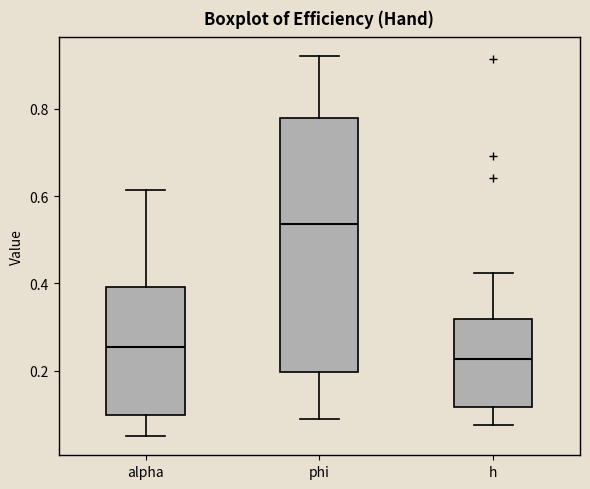

Reading left to right, read every box against the y-axis: the position of its median line, the range the box covers, and the ends of its whiskers. The values are not printed on the chart, so give them approximately, as read against the axis.

alpha: median 0.26, box 0.10 to 0.40, whiskers 0.06 to 0.62
phi: median 0.54, box 0.20 to 0.78, whiskers 0.08 to 0.92
h: median 0.22, box 0.12 to 0.32, whiskers 0.08 to 0.42